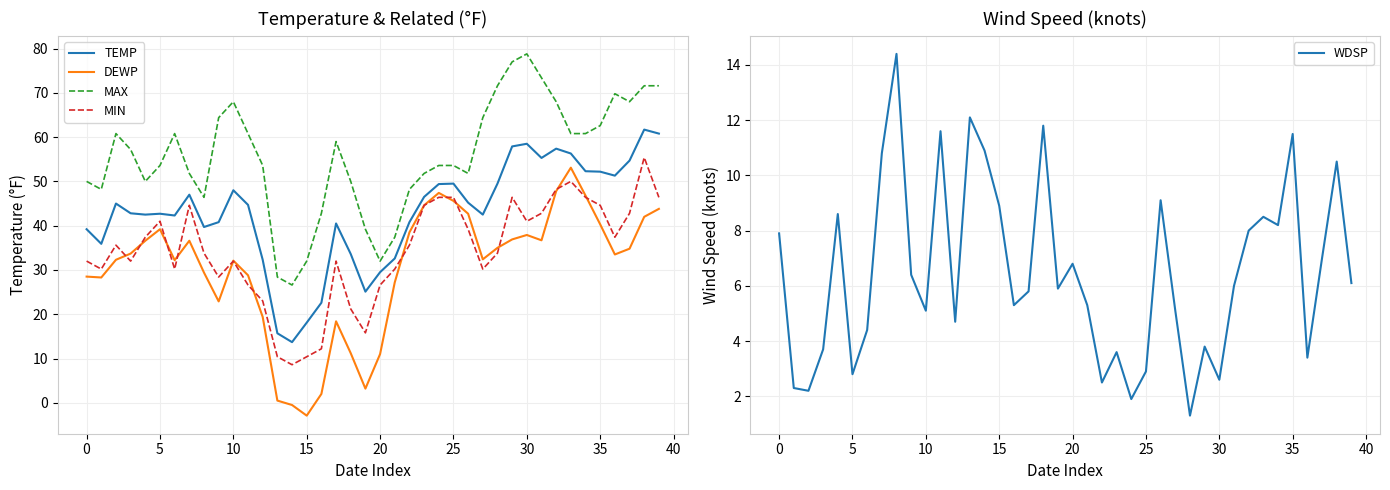

Is it true that MIN equals 30.5 at 35?

False